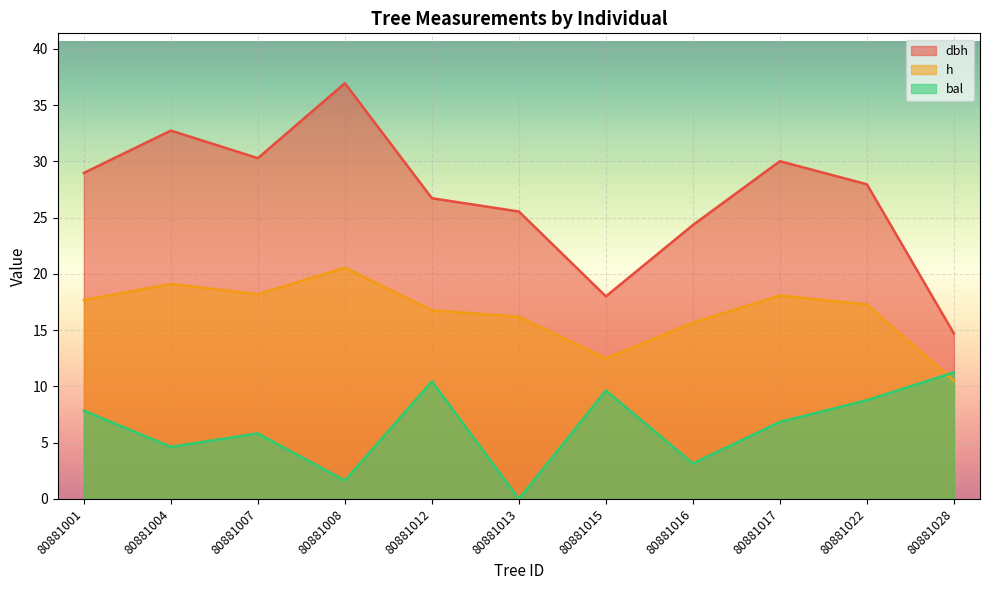

What is the value of the bal point at the 3rd from the left?

5.8